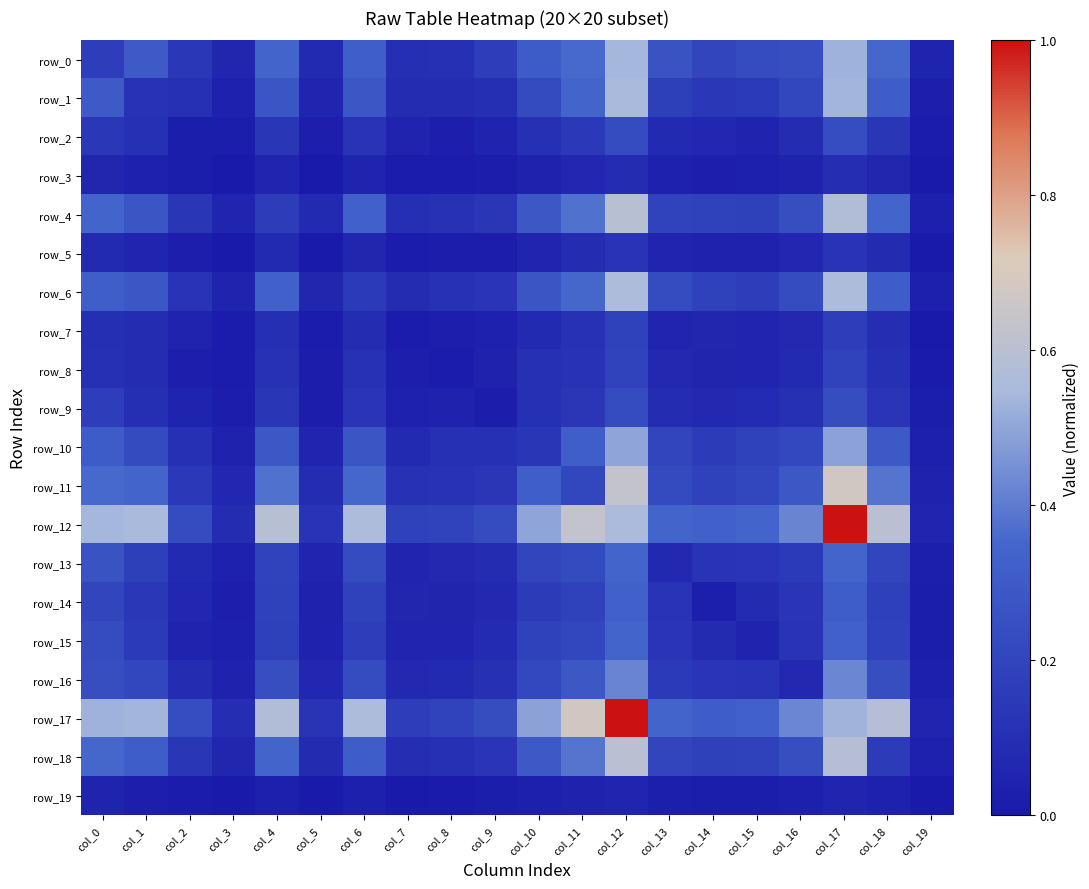

What is the difference between the second highest and second lowest values in the row_8 series?

0.2